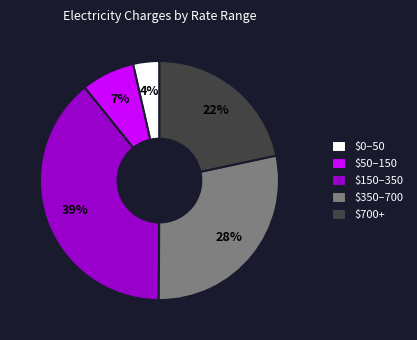

Is it true that $0–50 is 15% of the pie?

False